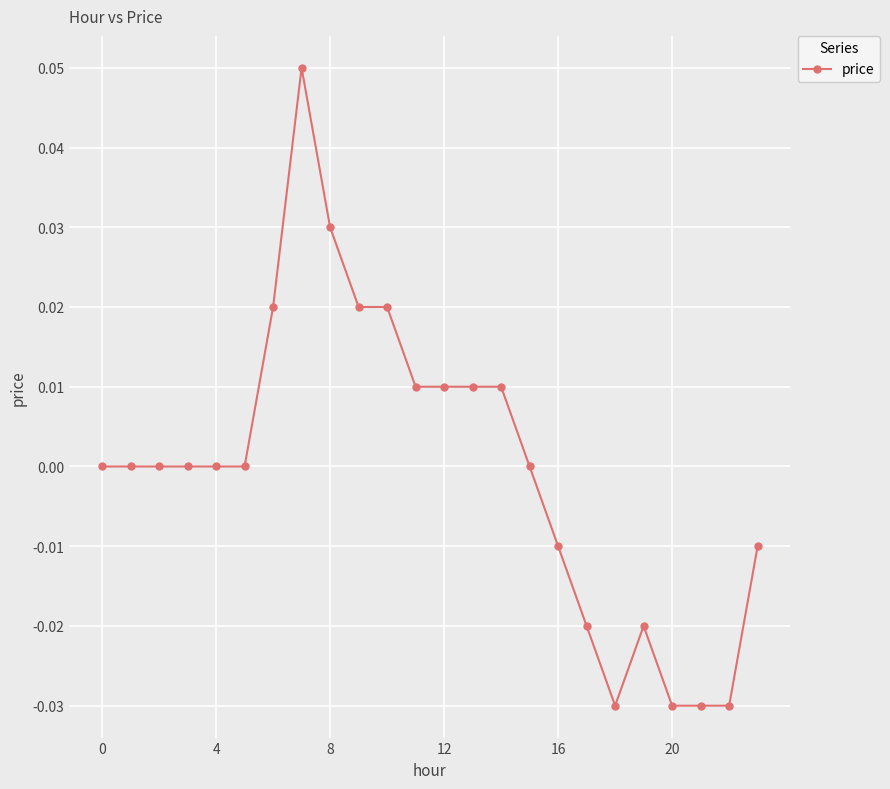

True or false: the data has more than 1 interior local peaks.

True